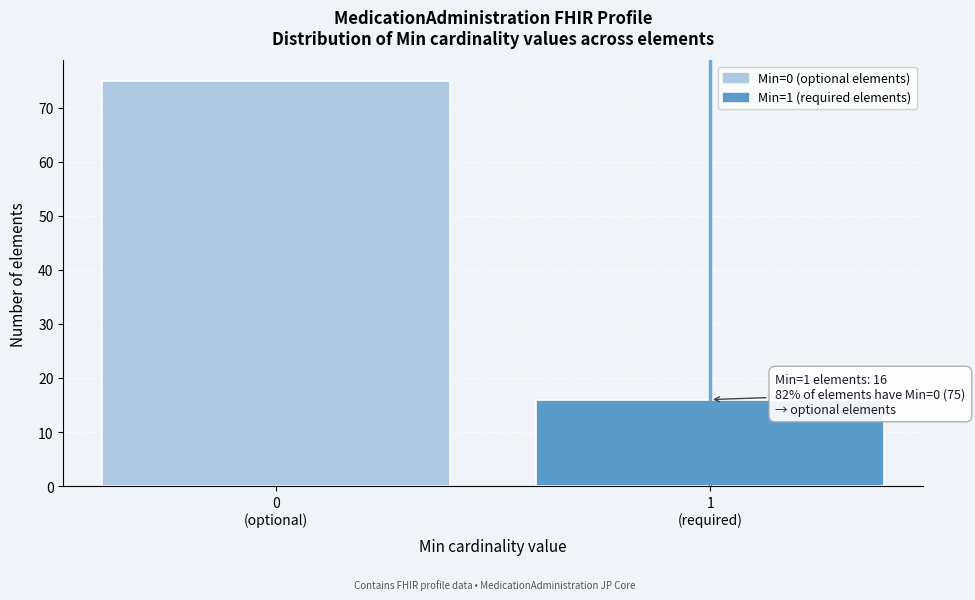

Reading left to right, extract all data points from this chart.

75	16